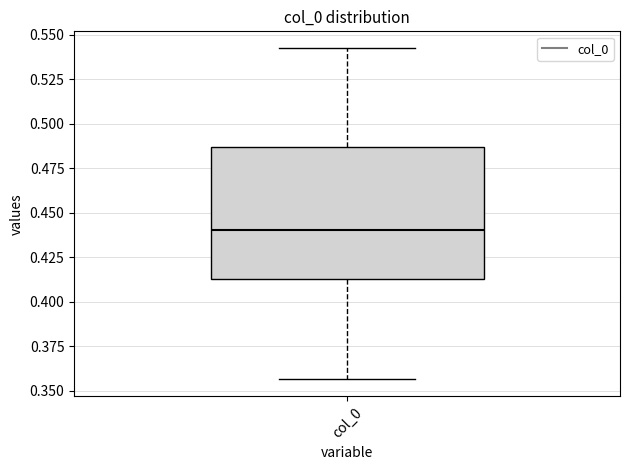

Read this box plot against the y-axis: the position of the median line, the range covered by the box, and the ends of both whiskers. The values are not printed on the chart, so give them approximately, as read against the axis.

median 0.440, box 0.415 to 0.485, whiskers 0.355 to 0.540